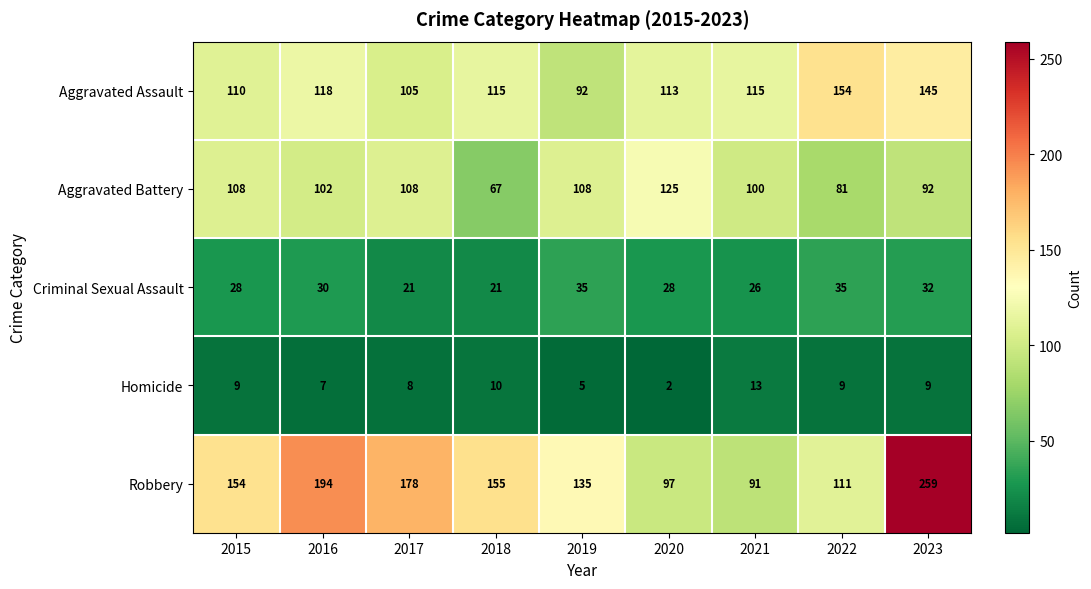

What value does the Criminal Sexual Assault series have at 2018, to the nearest 5?

20